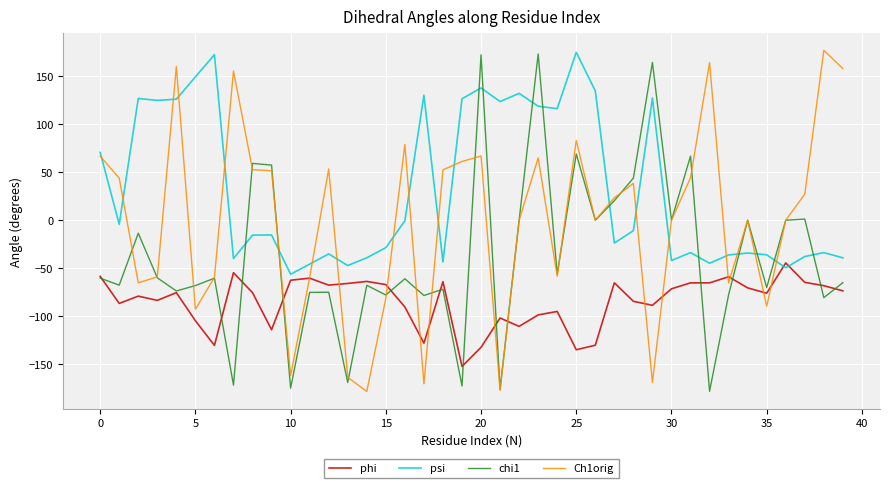

List the series in order of their overall mean, highest first.

psi, Ch1orig, chi1, phi